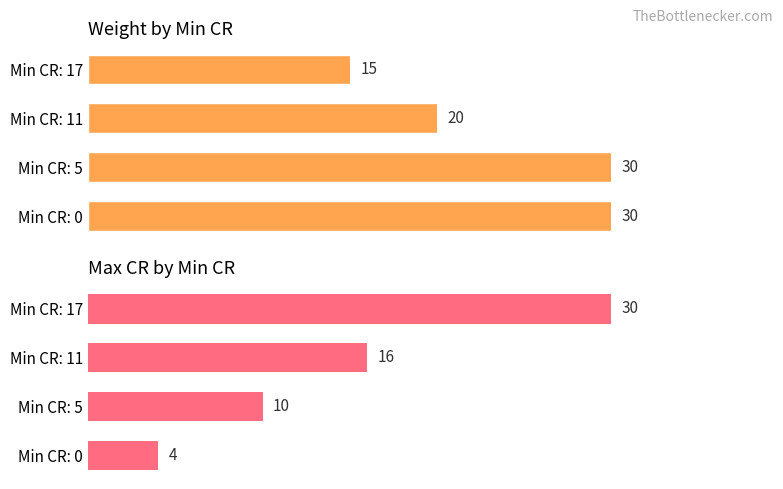

List the series in order of their peak value, highest first.

weight, max_cr